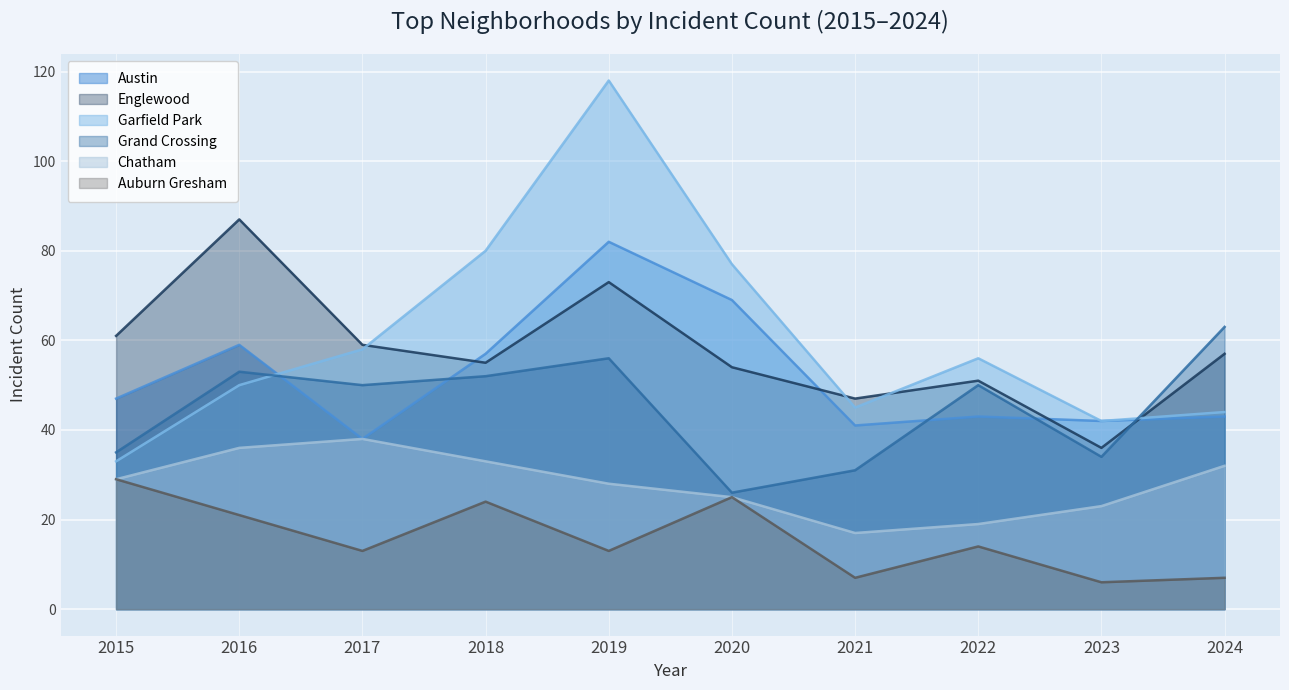

How many data points in Auburn Gresham are less than 14?

5